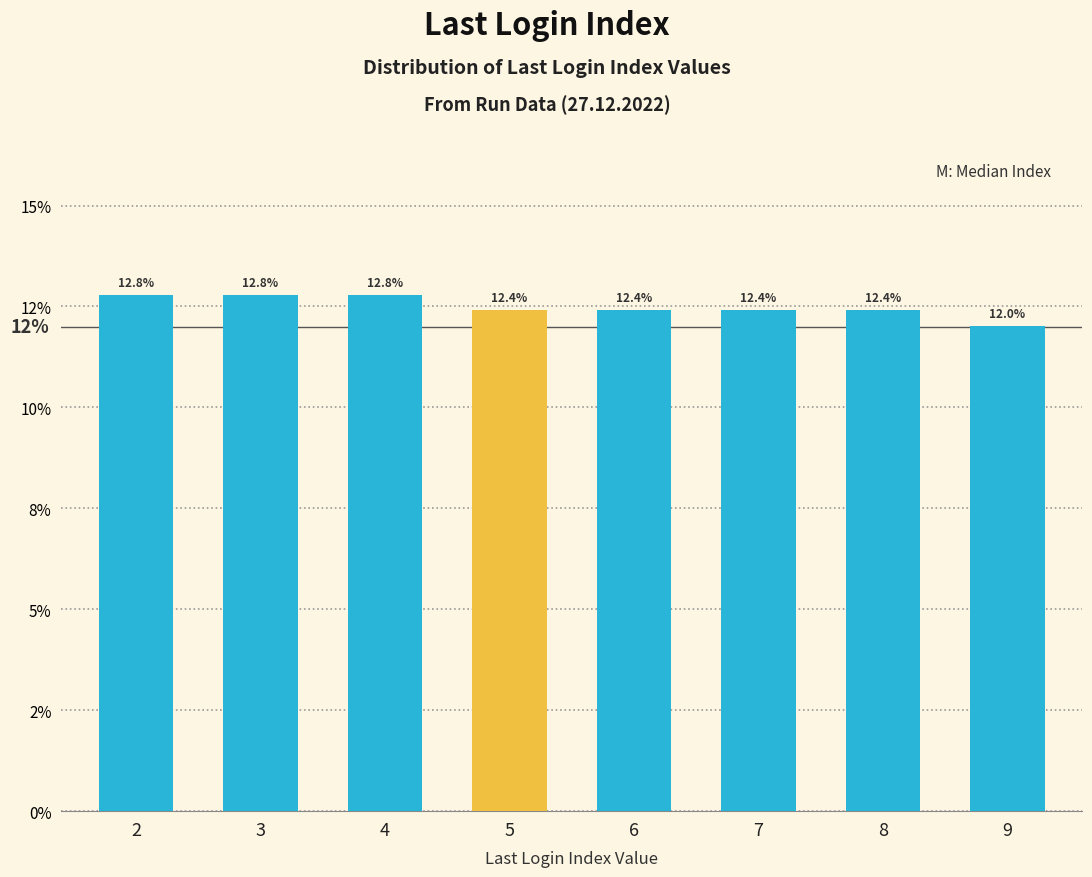

True or false: the data shows 20.8 at 7.

False